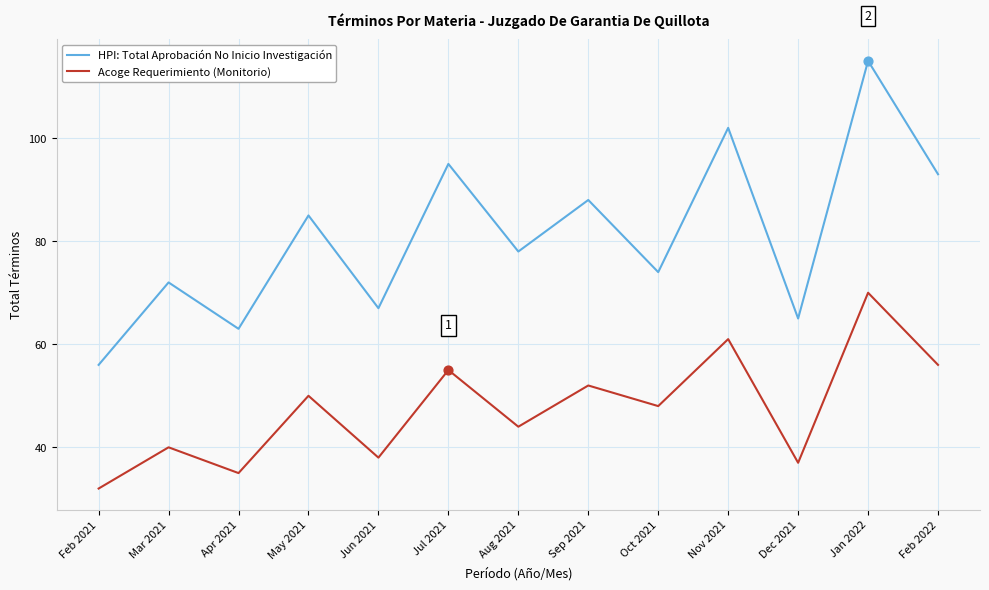

Which series has the largest total across all categories?

HPI: Total Aprobación No Inicio Investigación